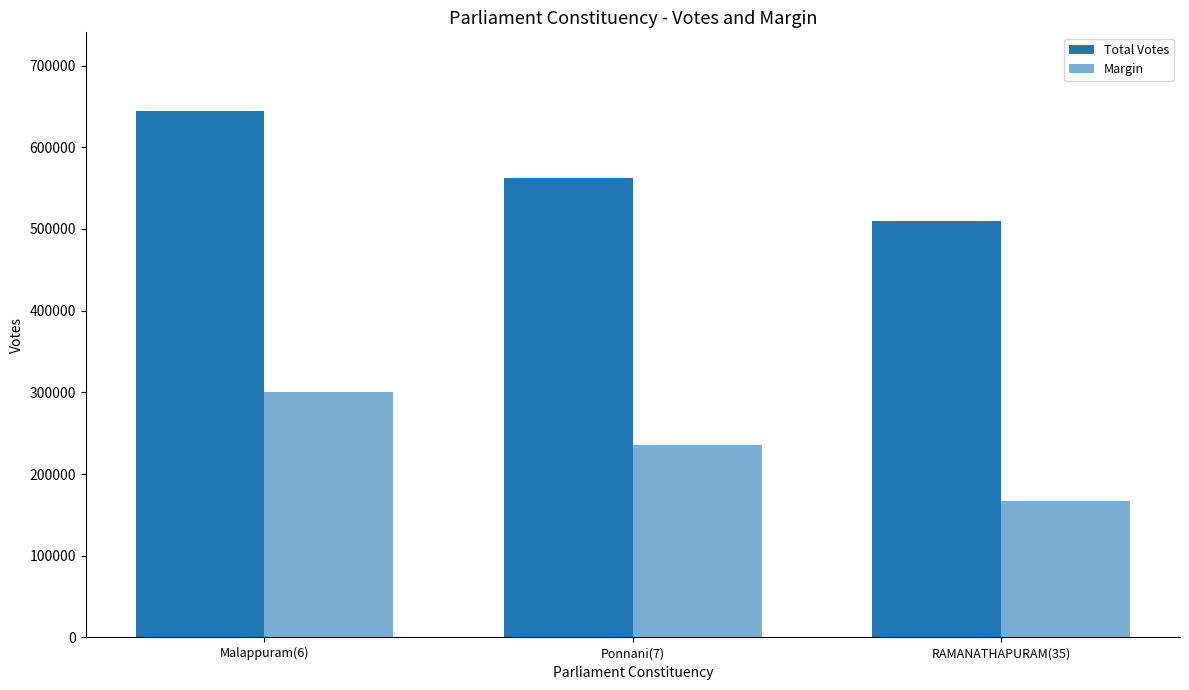

How many distinct data groups are displayed?

2